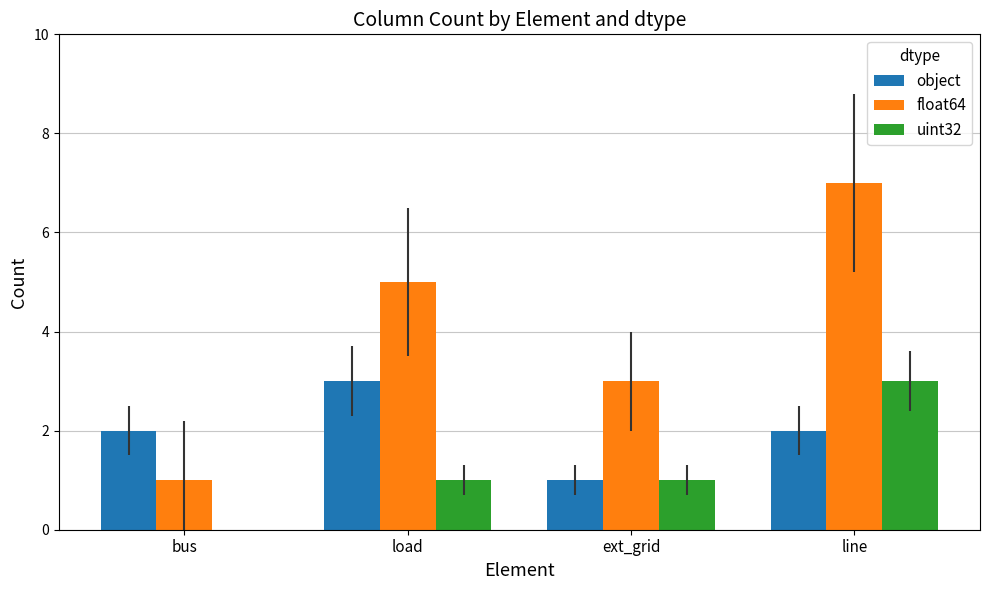

Is the value of object at load greater than the value of float64 at load?

No